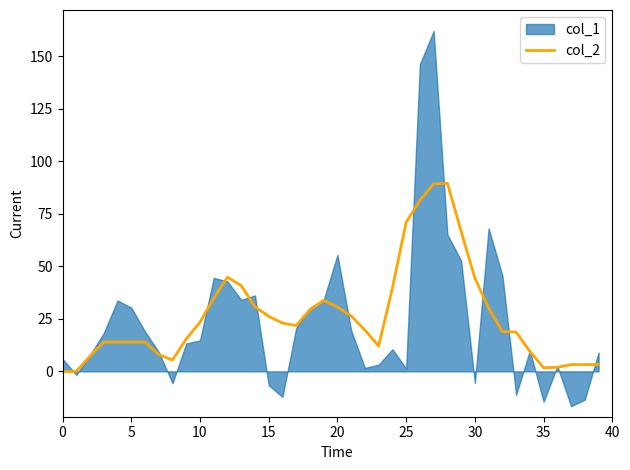

What is the label of the 13th point from the right?

27